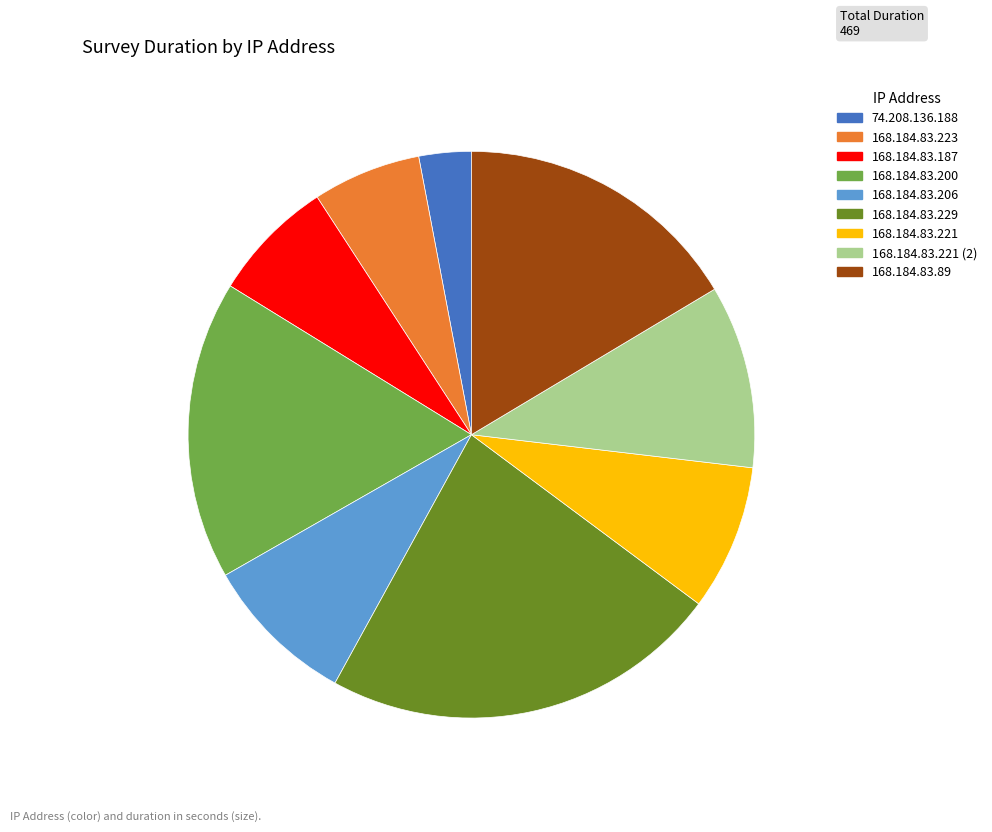

Does 74.208.136.188 account for over 50% of the chart?

No